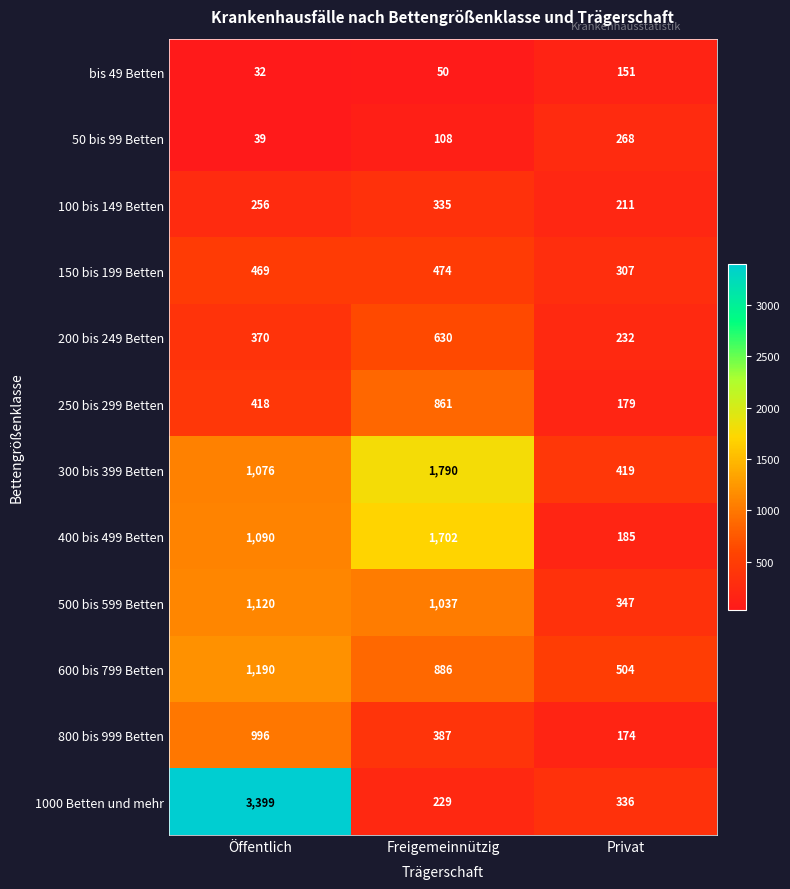

What is the difference between the 300 bis 399 Betten values at Privat and Freigemeinnützig?

1371